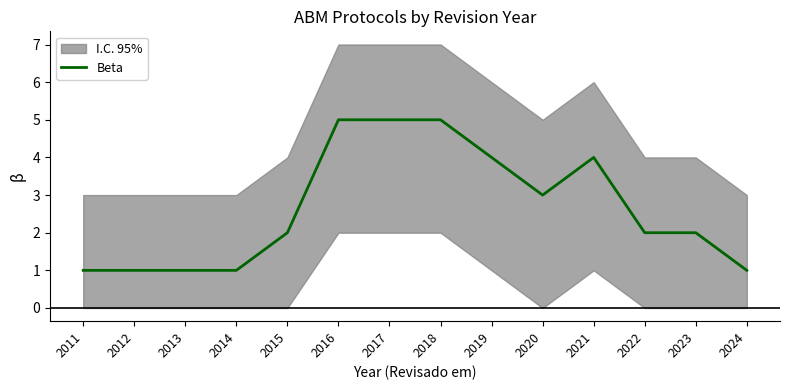

The chart shows a value of 1 at 2014. True or false?

True